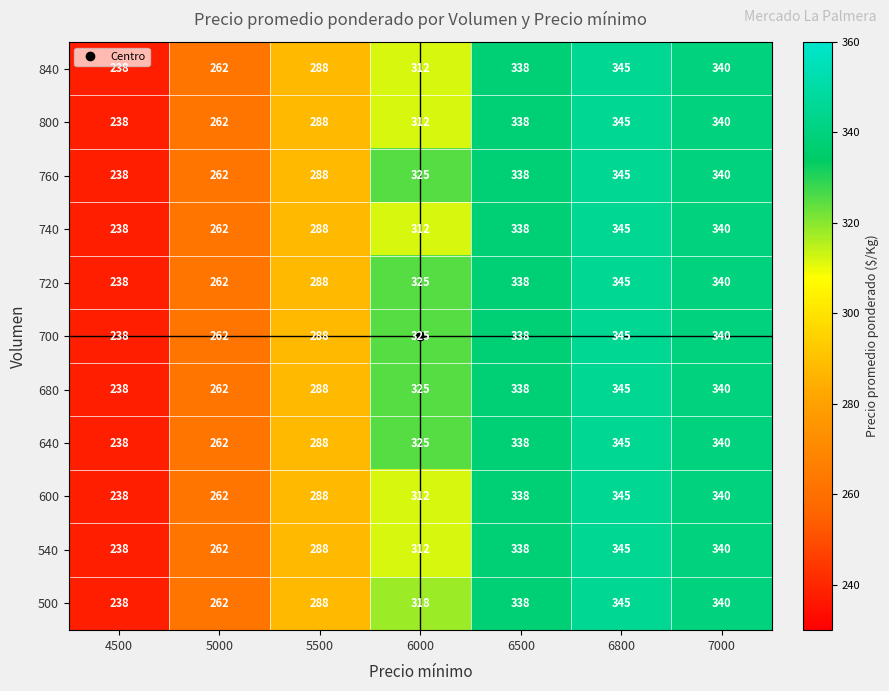

What is the total value across all series at 6800?

3795